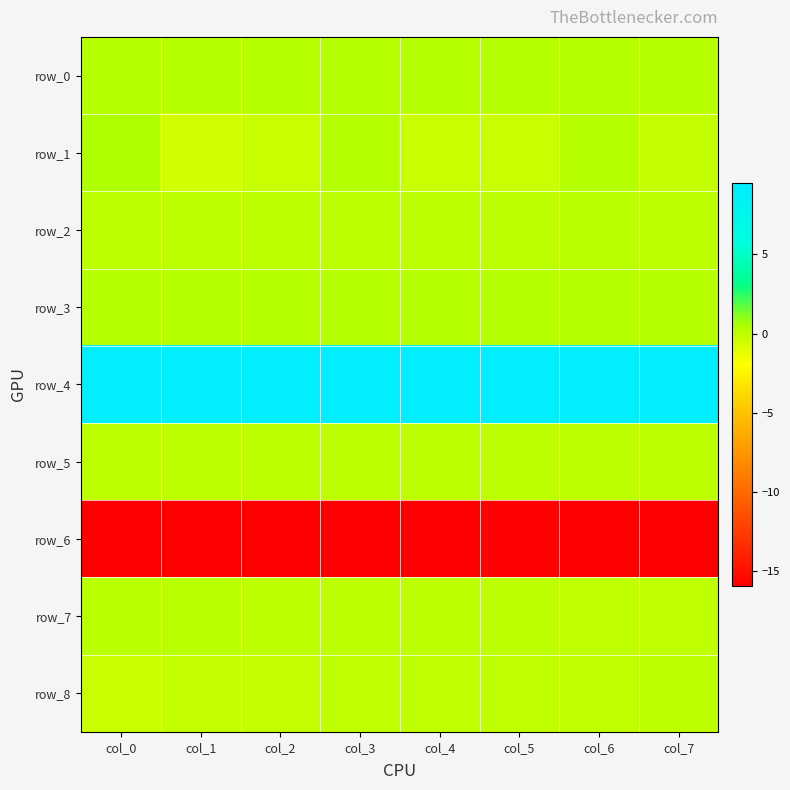

Which has a higher value, col_4 or col_3?

col_3